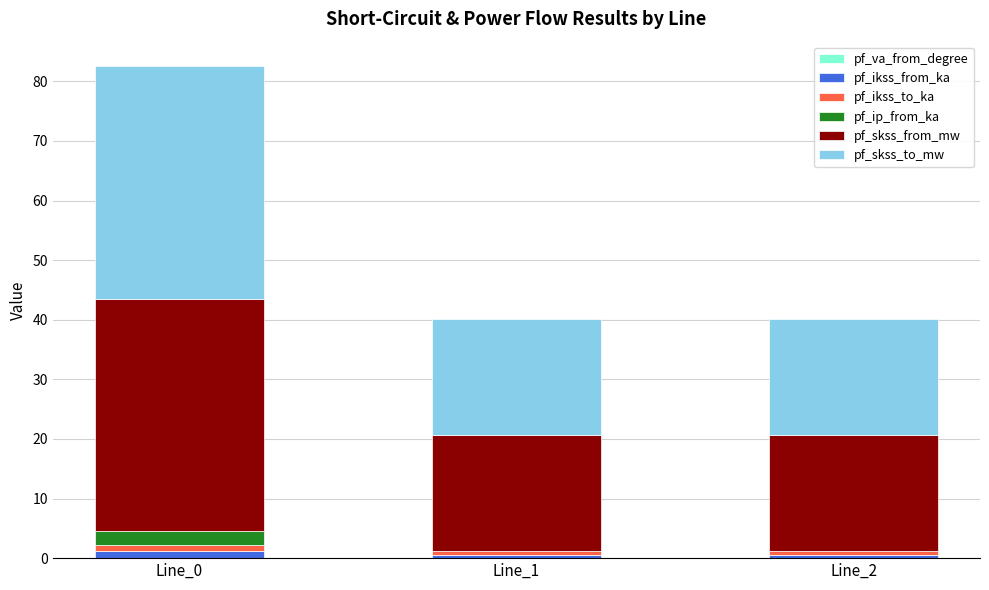

Does the chart contain stacked bars?

Yes